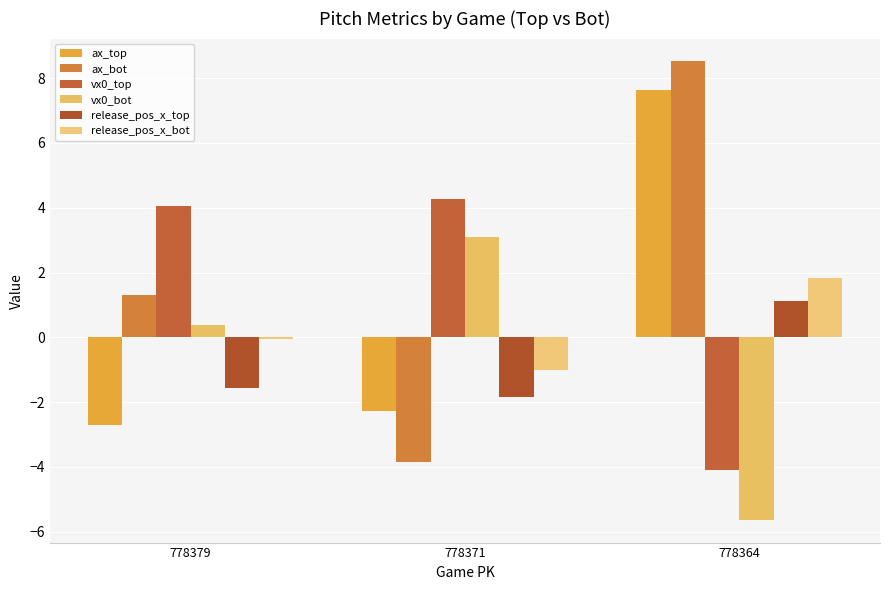

At which category is the sum across all series the highest?

778364